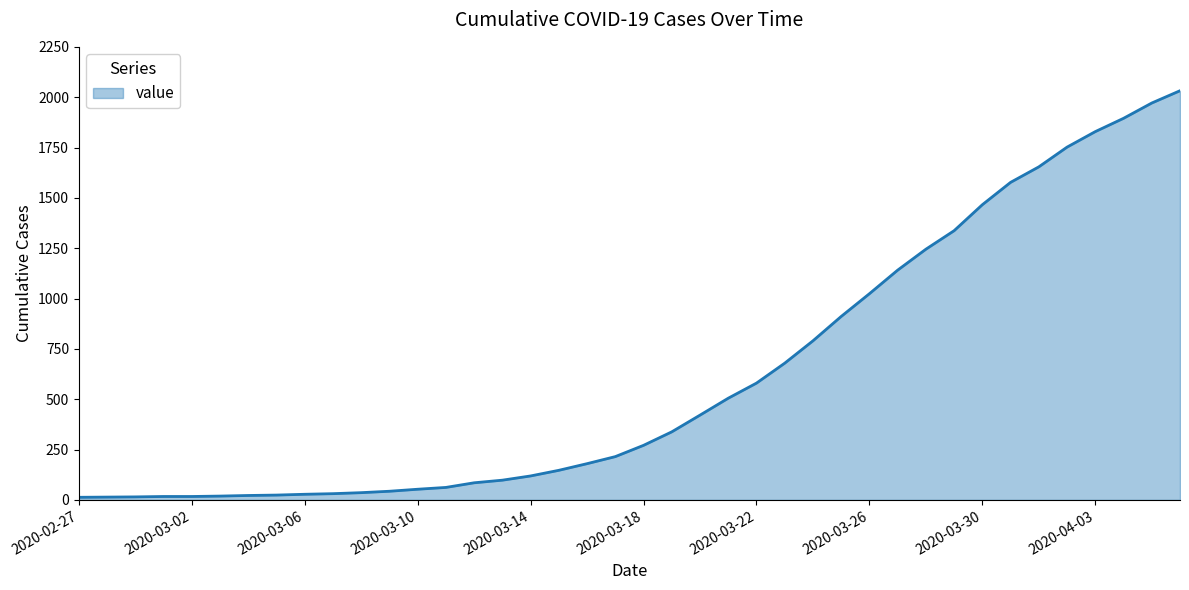

What is the maximum value shown in the chart?

2032